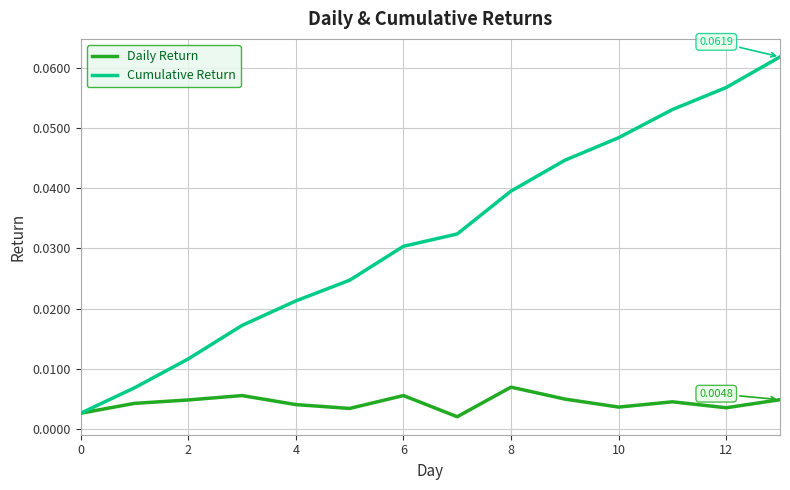

Which series has the widest spread of values?

Cumulative Return